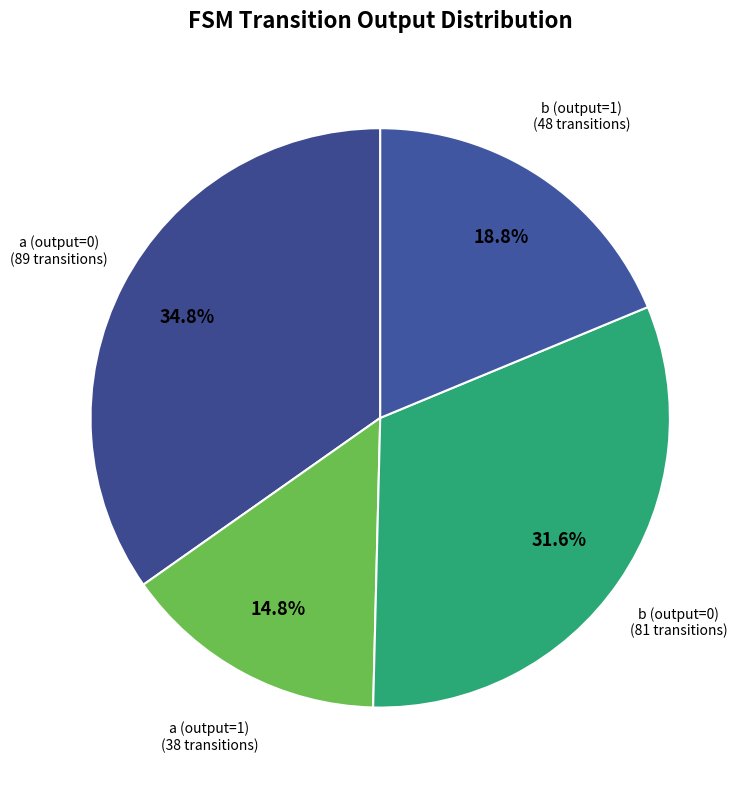

Between a (output=0) and b (output=1), which is larger?

a (output=0)